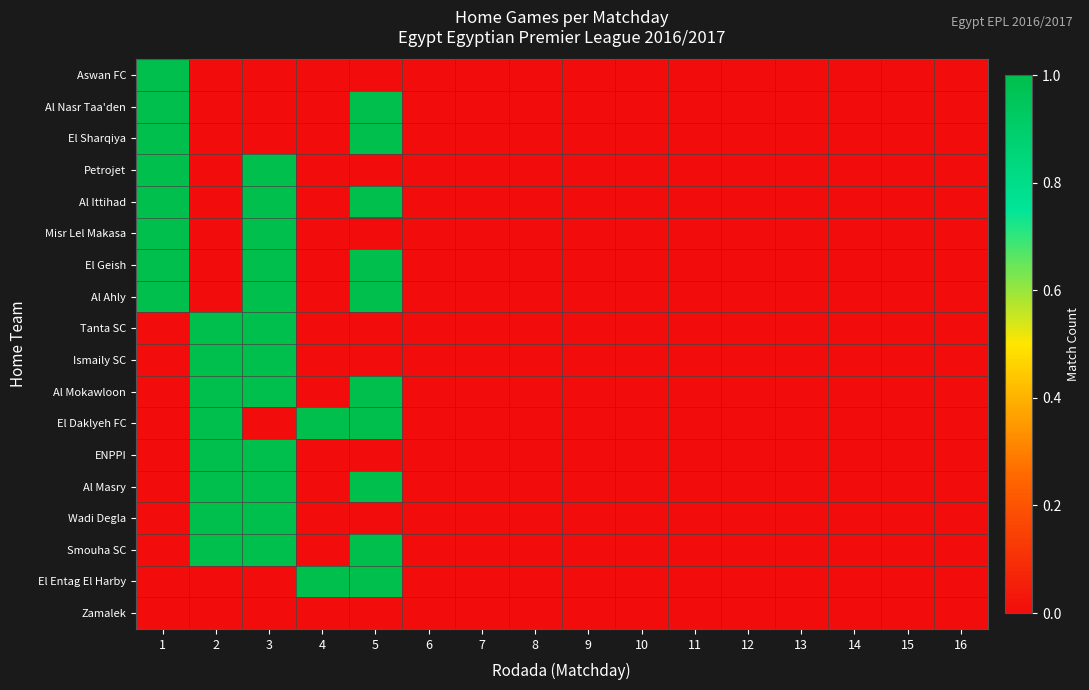

At which category is the sum across all series the highest?

3